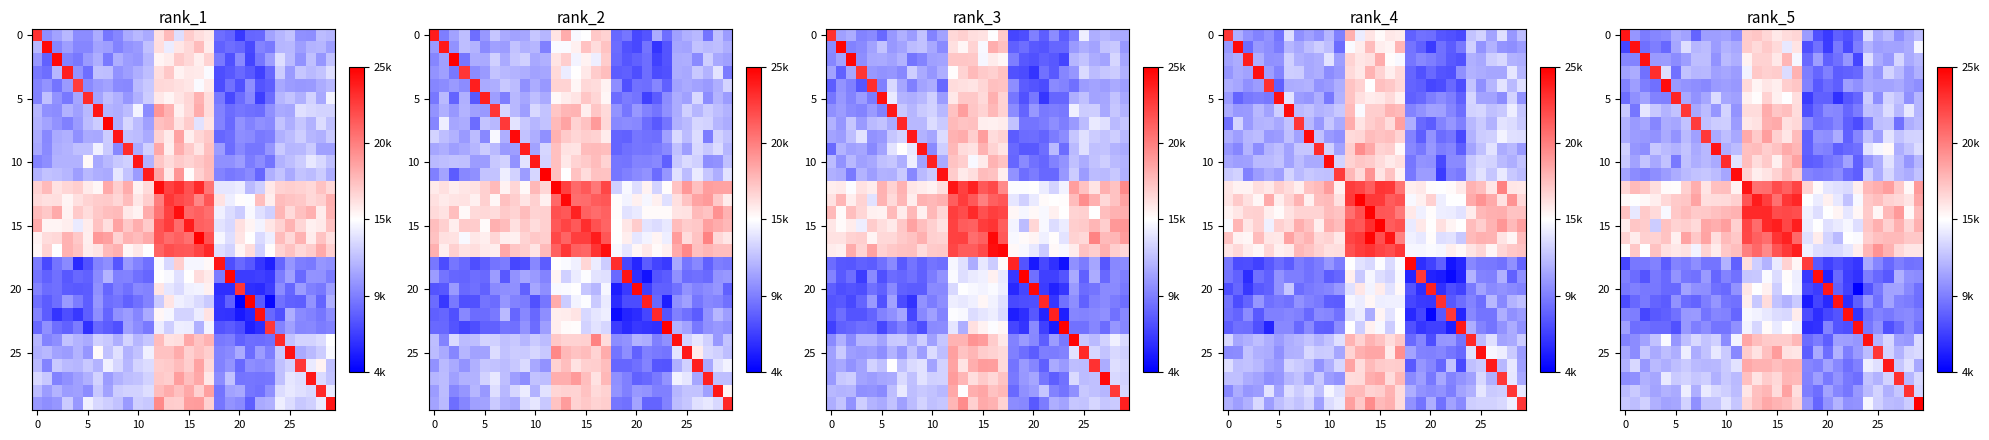

At which category does the chart reach its peak across all series?

29